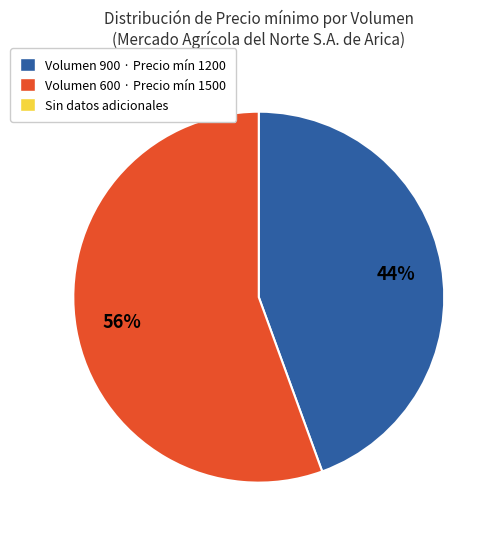

Is there any slice that represents more than half of the pie?

Yes